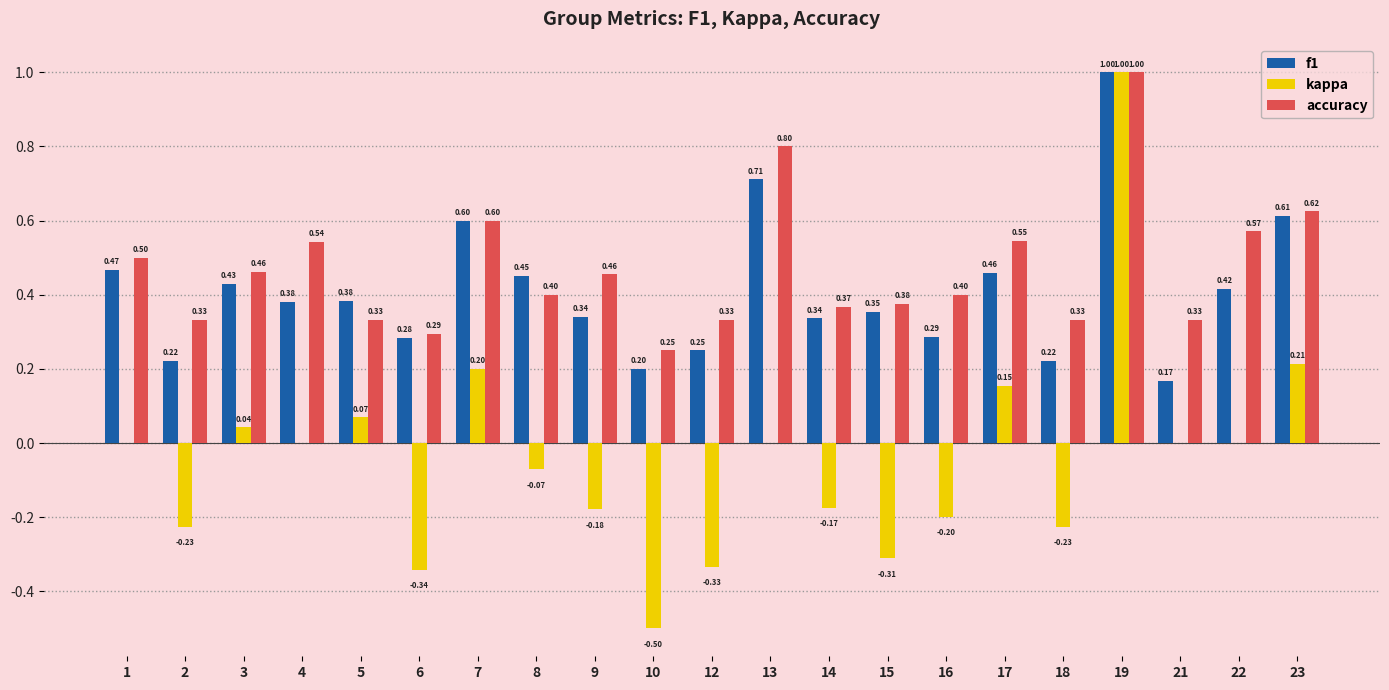

Where is accuracy nearest to the value 0?

10